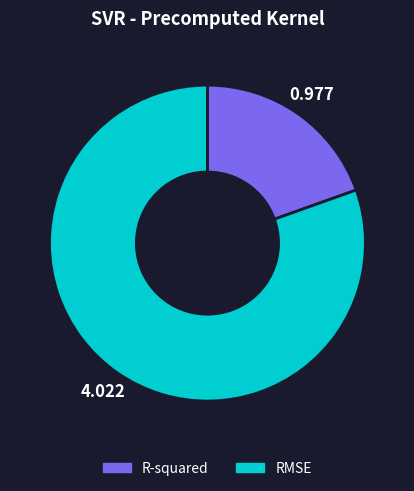

Which slice is the largest?

RMSE